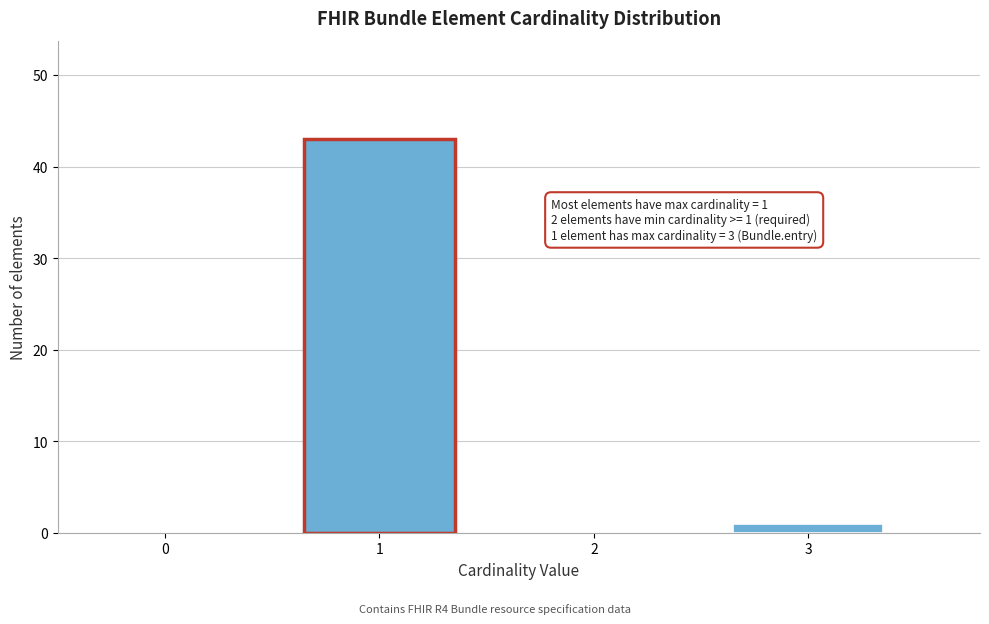

Reading left to right, what are all the values shown in this chart?

0=0	1=43	2=0	3=1